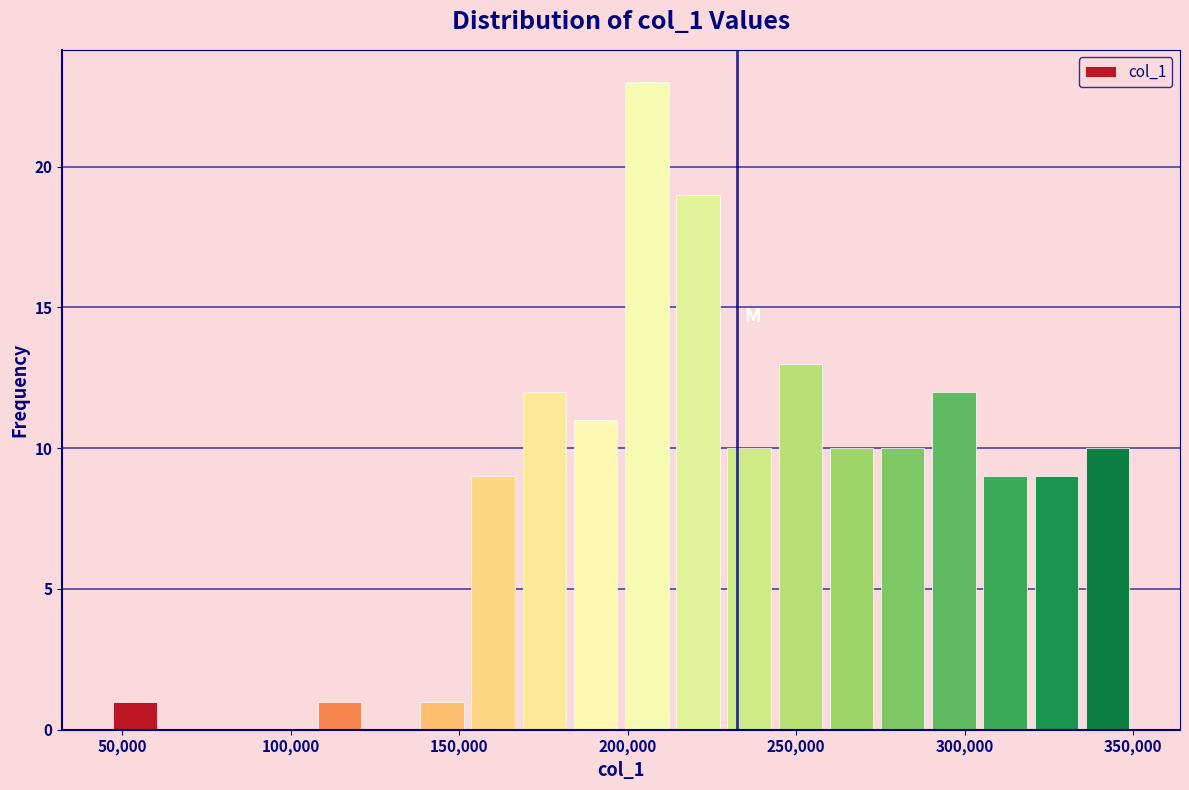

Around what value on the x-axis is the tallest bar? Give the approximate position of its centre, as read against the axis.

205000